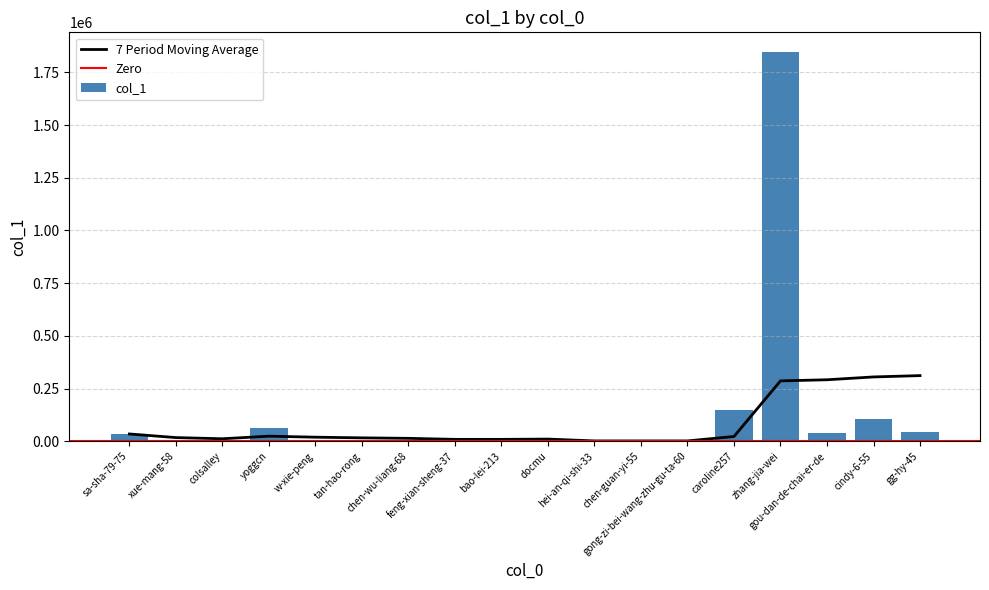

What is the change in value from chen-wu-liang-68 to zhang-jia-wei?

+1847475